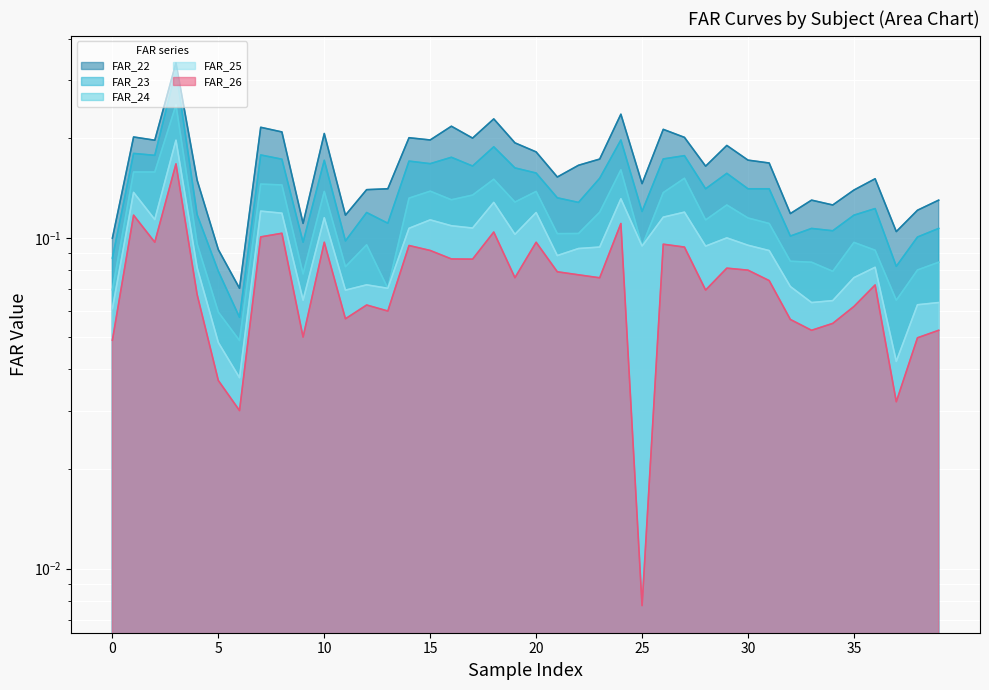

What is the difference between the second highest and minimum values in the FAR_23 series?

0.1